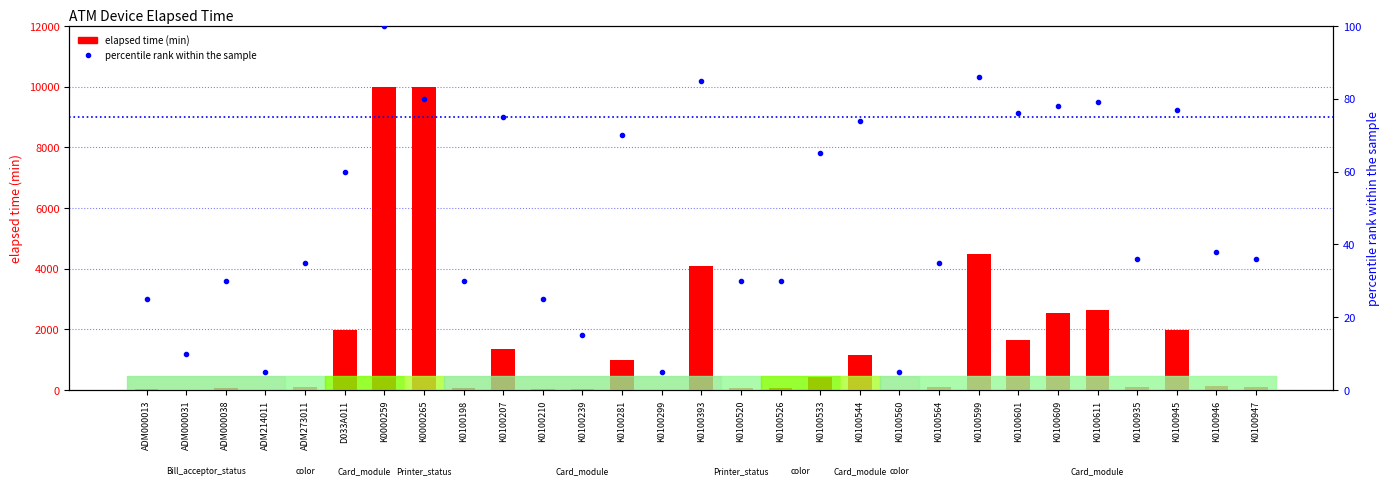

Reading left to right, extract all data points from this chart.

elapsed time (min): ADM000013=45	ADM000031=15	ADM000038=75	ADM214011=0	ADM273011=90	D033A011=1966	K0000259=10000	K0000265=10000	K0100198=75	K0100207=1350	K0100210=45	K0100239=30	K0100281=991	K0100299=0	K0100393=4094	K0100520=75	K0100526=75	K0100533=436	K0100544=1155	K0100560=0	K0100564=90	K0100599=4485	K0100601=1635	K0100609=2550	K0100611=2640	K0100935=105	K0100945=1981	K0100946=136	K0100947=105
percentile rank within the sample: ADM000013=25	ADM000031=10	ADM000038=30	ADM214011=5	ADM273011=35	D033A011=60	K0000259=100	K0000265=80	K0100198=30	K0100207=75	K0100210=25	K0100239=15	K0100281=70	K0100299=5	K0100393=85	K0100520=30	K0100526=30	K0100533=65	K0100544=74	K0100560=5	K0100564=35	K0100599=86	K0100601=76	K0100609=78	K0100611=79	K0100935=36	K0100945=77	K0100946=38	K0100947=36